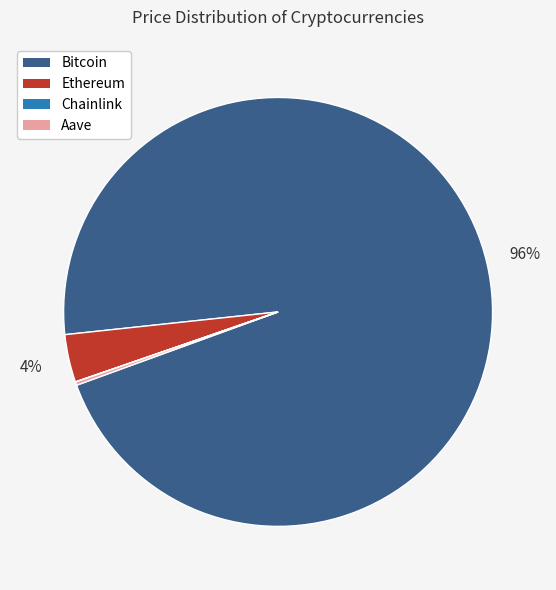

What percentage is the Bitcoin slice, to the nearest percent?

96%